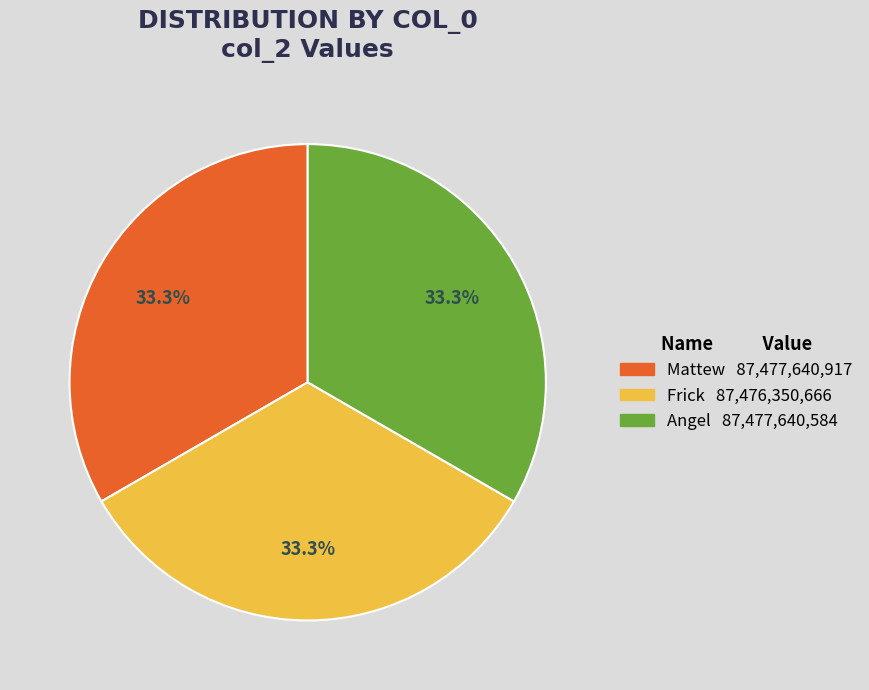

Approximately how many times larger is the value at Mattew compared to Angel?

1.0